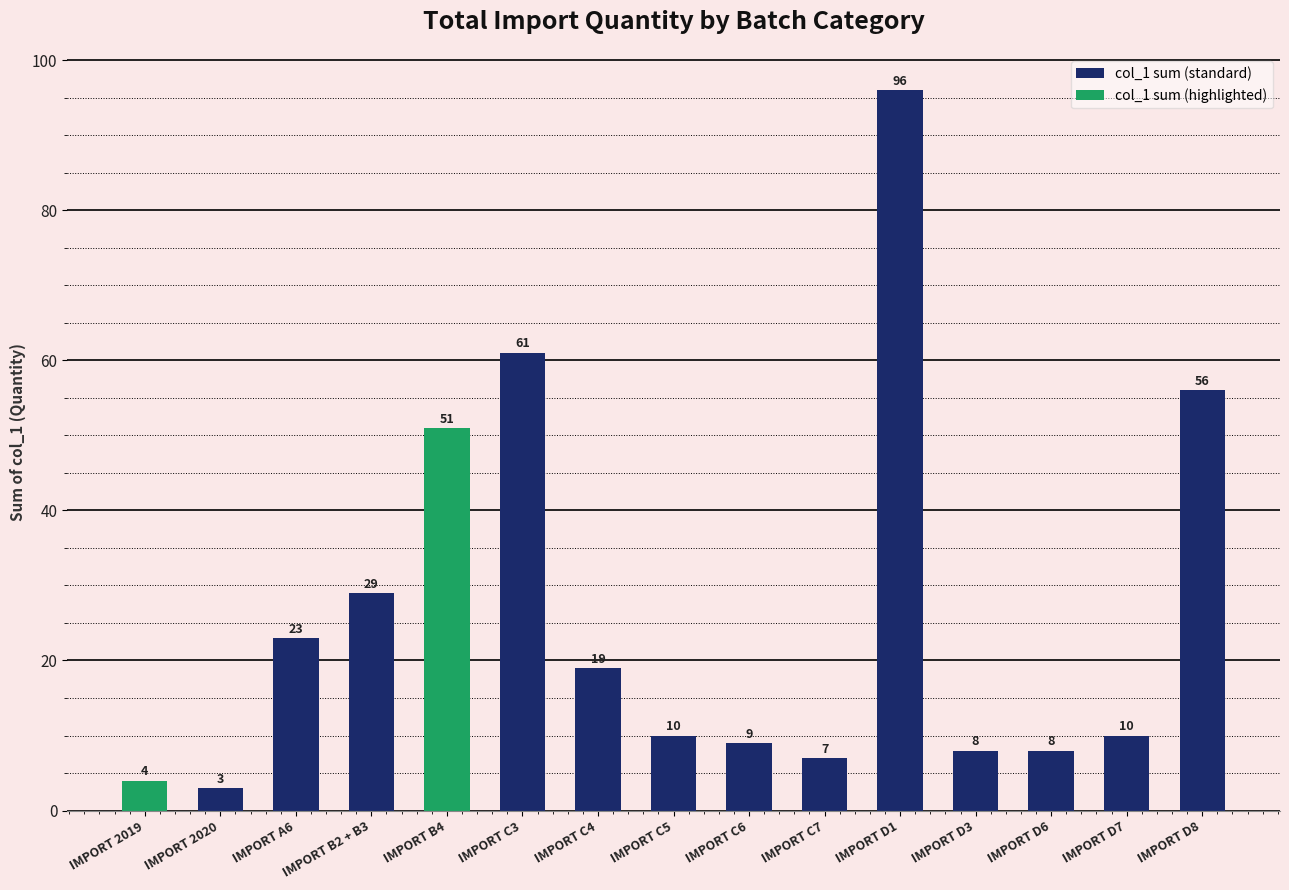

What is the label of the 6th bar from the left?

IMPORT C3